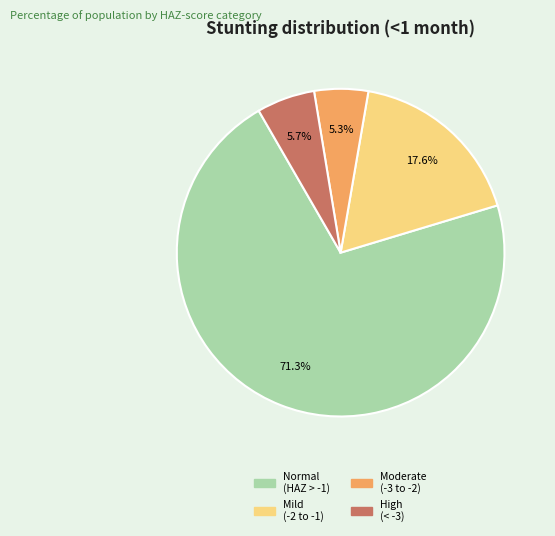

Does any single category account for the majority?

Yes